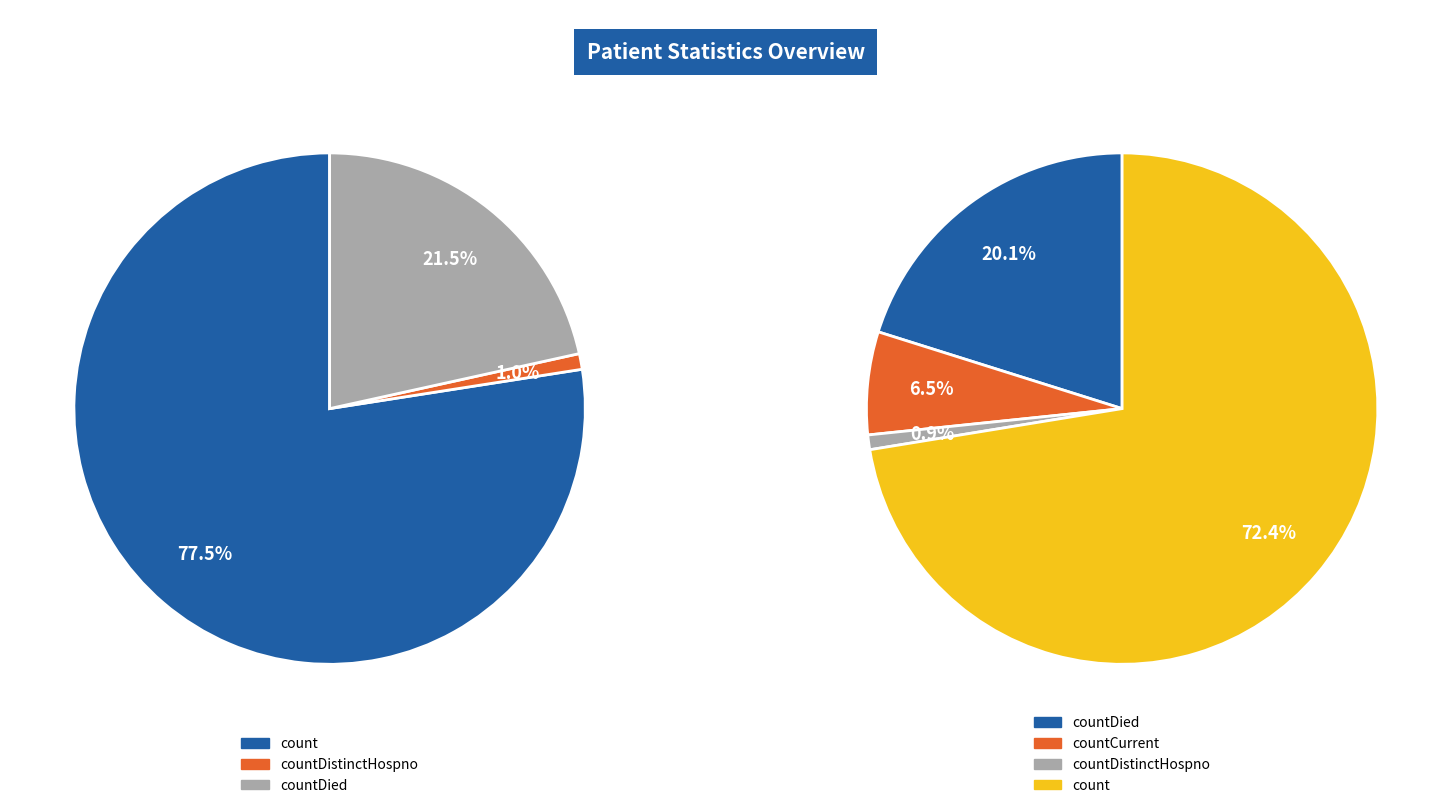

To the nearest percent, what is the difference between the largest and smallest slice percentages?

72%